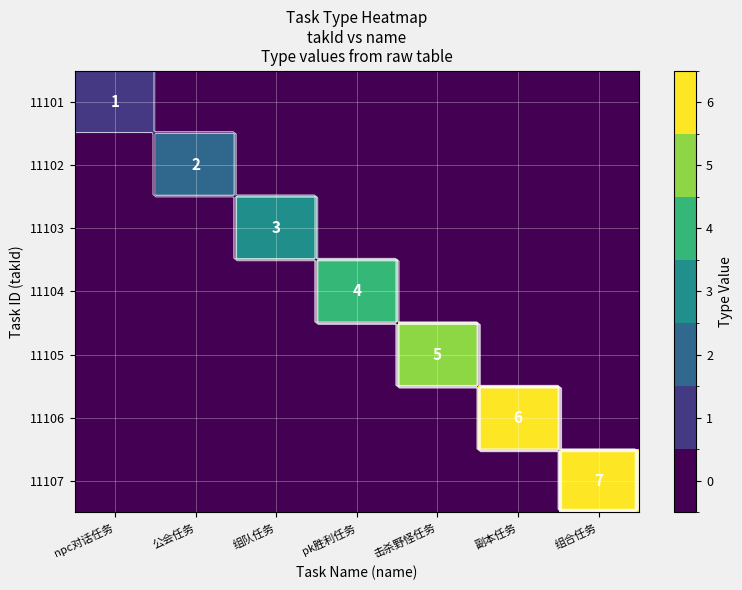

Rank the series by their maximum value, from lowest to highest.

11101, 11102, 11103, 11104, 11105, 11106, 11107